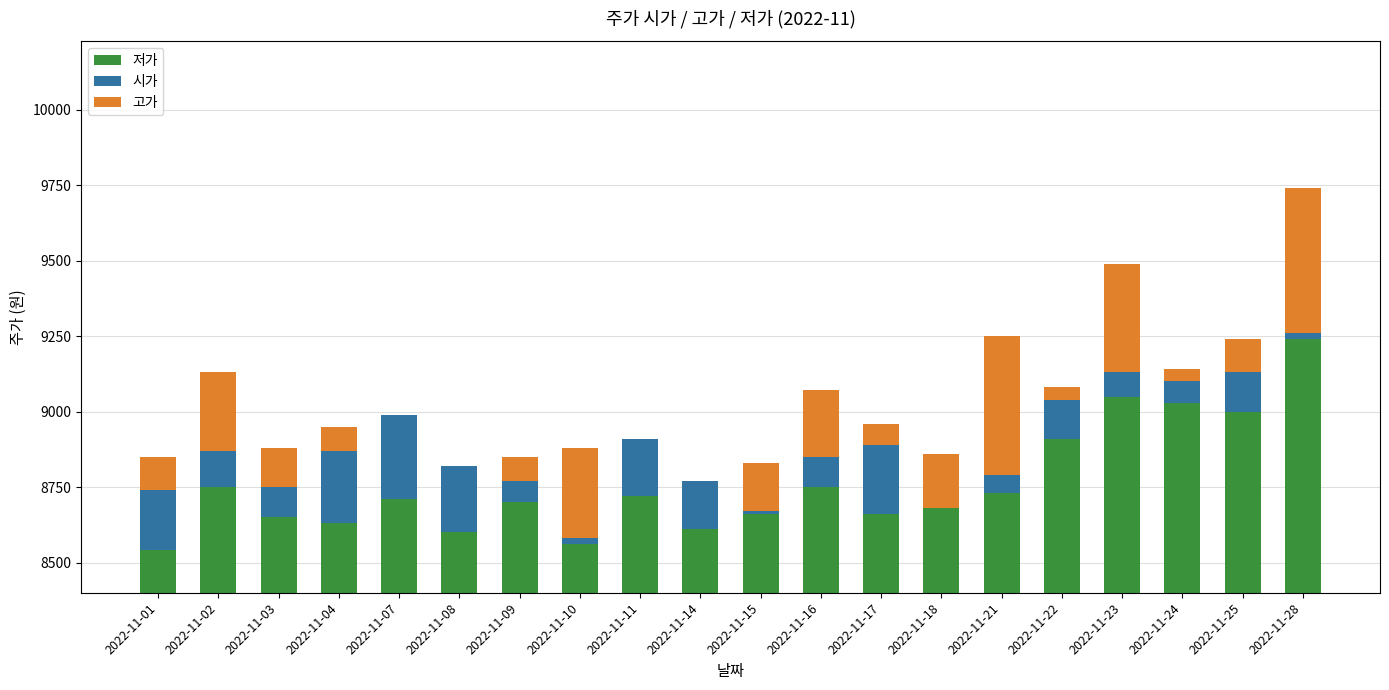

Where does the 저가 series first go above 8710?

2022-11-02